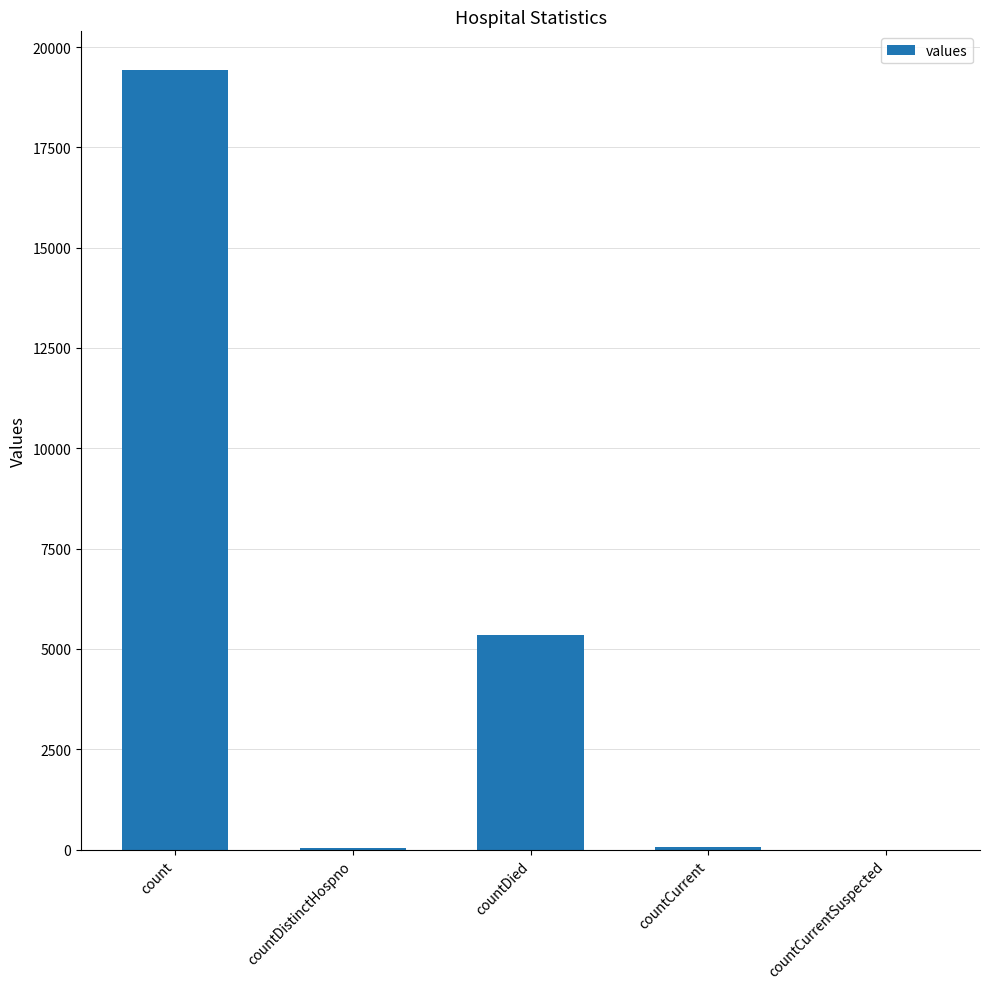

What is the sum of all values?

24875